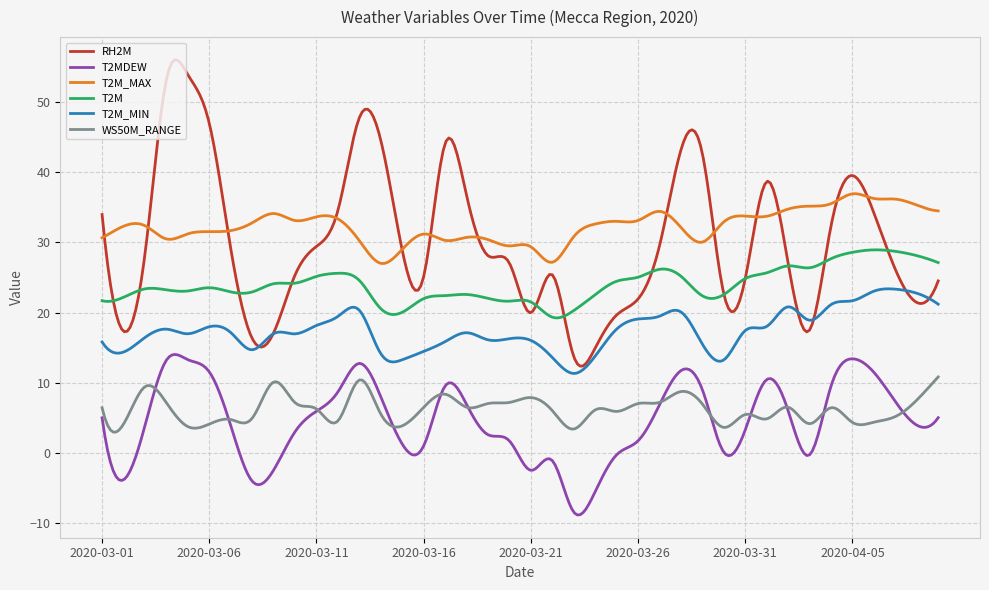

True or false: WS50M_RANGE and T2M intersect in this chart.

False